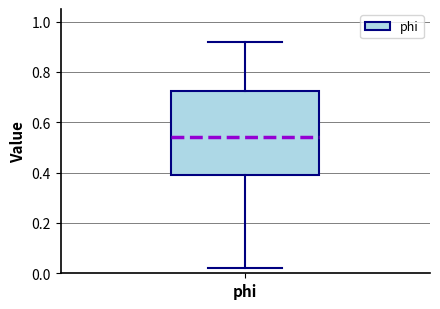

Where does the upper whisker of the box for phi end on the y-axis? The values are not printed on the chart, so give them approximately, as read against the axis.

0.92